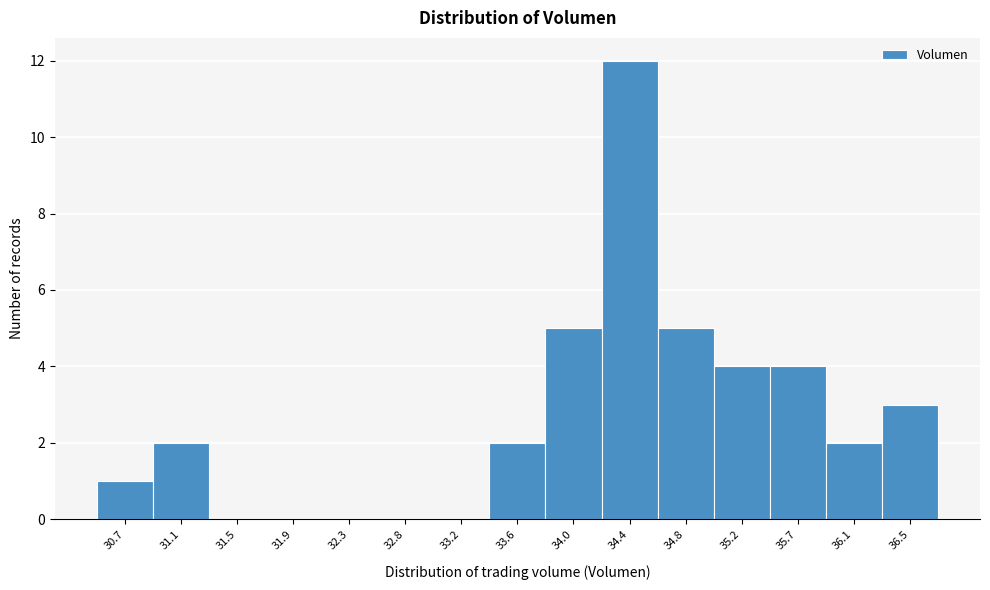

Reading left to right, extract all data points from this chart.

30.7=1	31.1=2	31.5=0	31.9=0	32.3=0	32.8=0	33.2=0	33.6=2	34.0=5	34.4=12	34.8=5	35.2=4	35.7=4	36.1=2	36.5=3